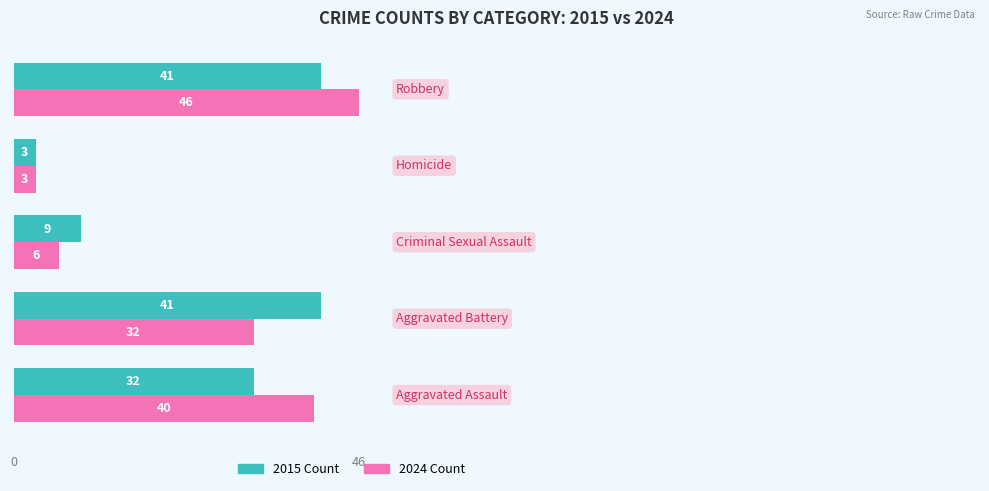

How many distinct data groups are displayed?

2